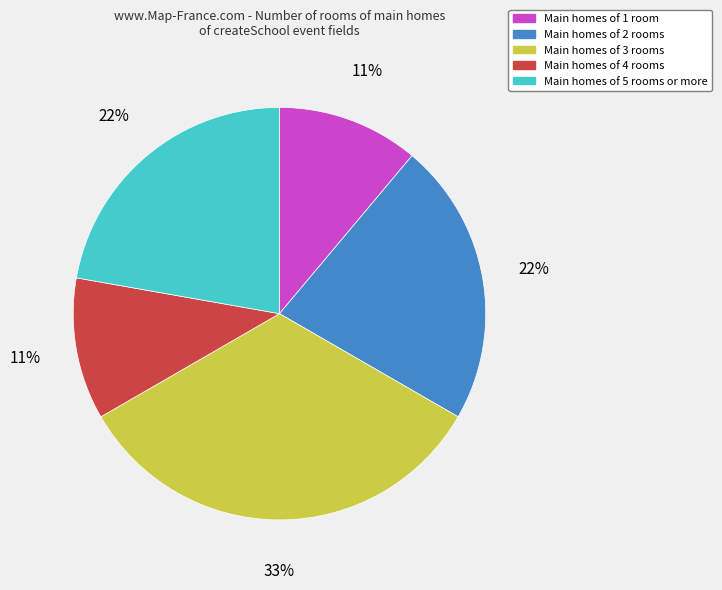

Does any single category account for the majority?

No